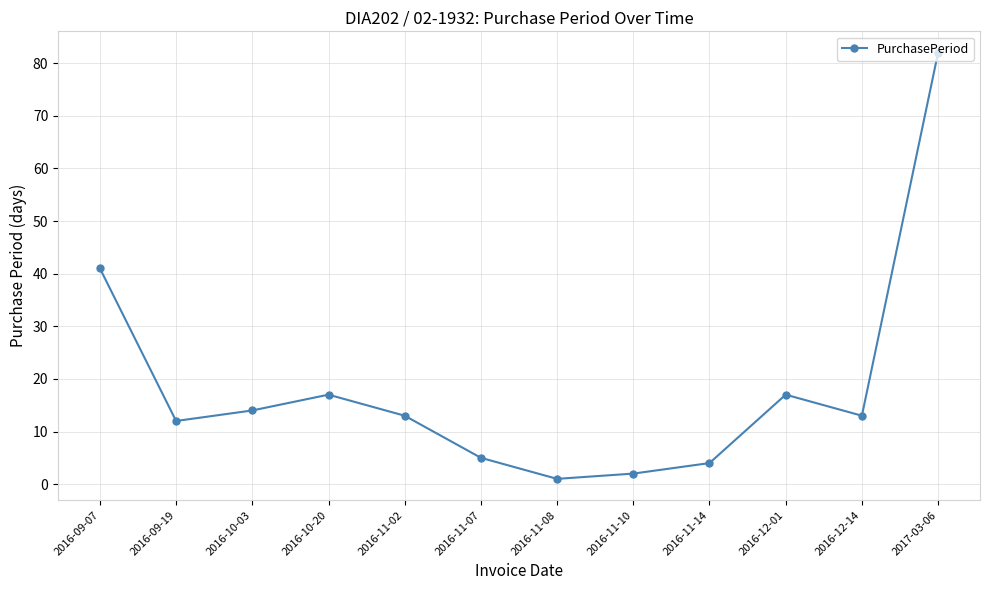

At which label does the data first exceed 13?

2016-09-07